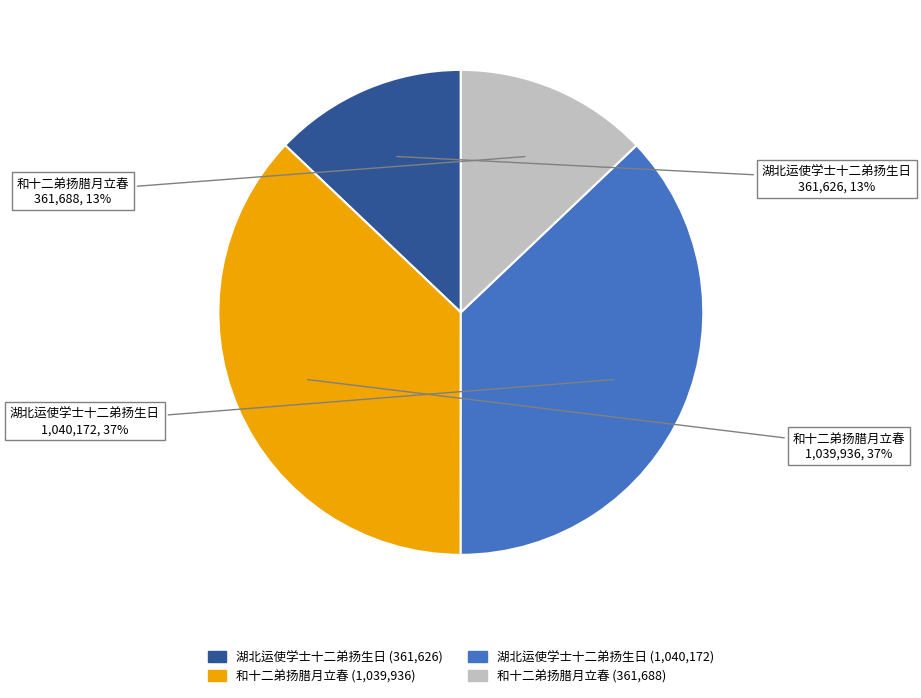

Is there any slice that represents more than half of the pie?

No